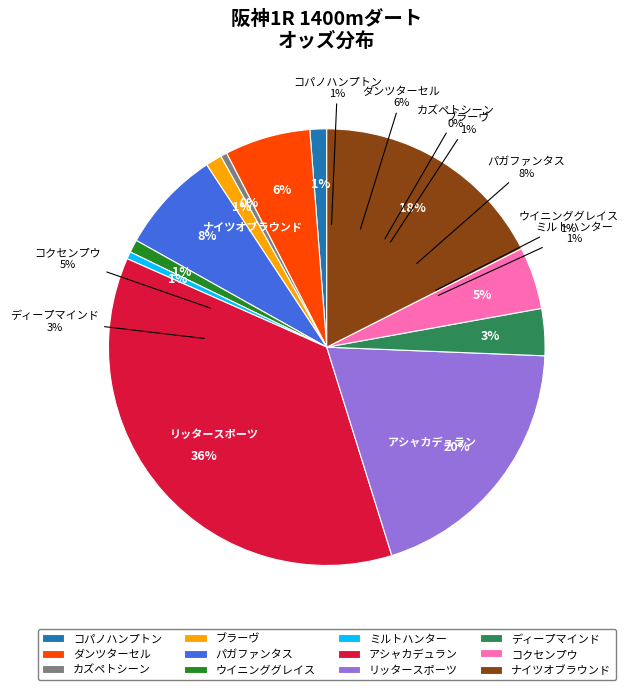

Does any single category account for the majority?

No